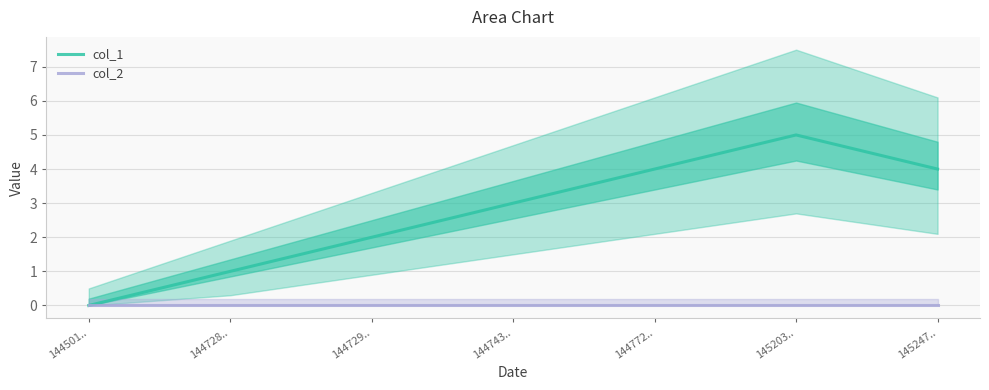

True or false: col_2 has more than 0 points higher than both neighbors.

False